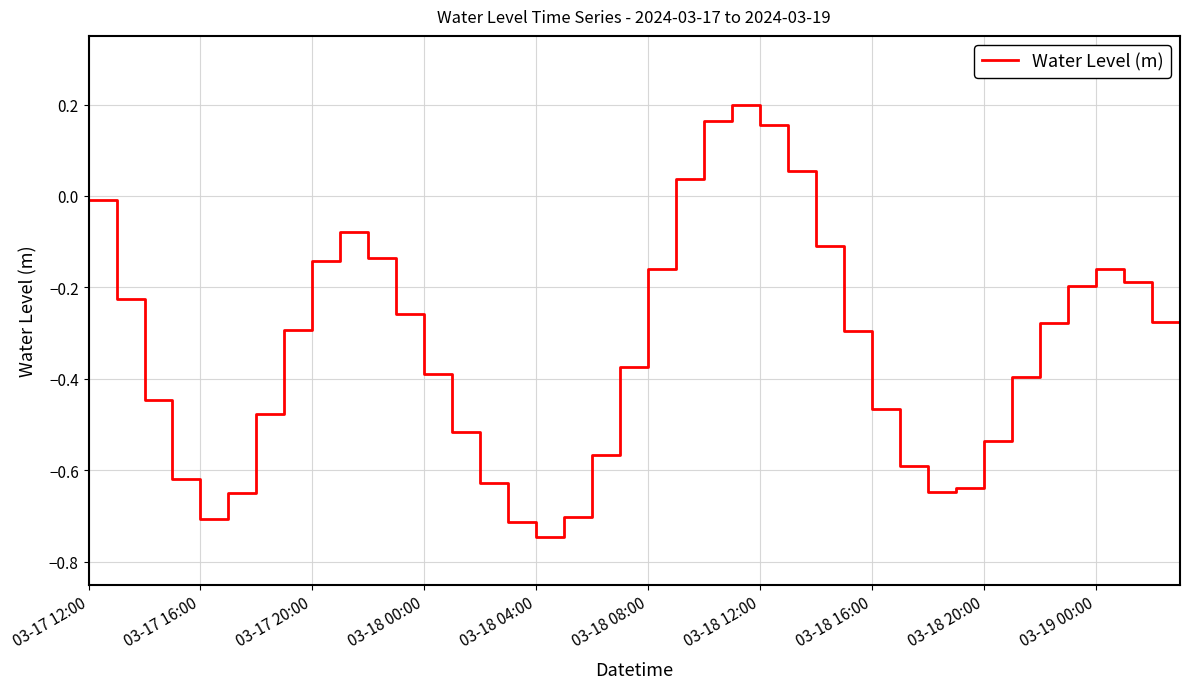

How many interior local peaks (higher than both neighbors) does the data have?

3